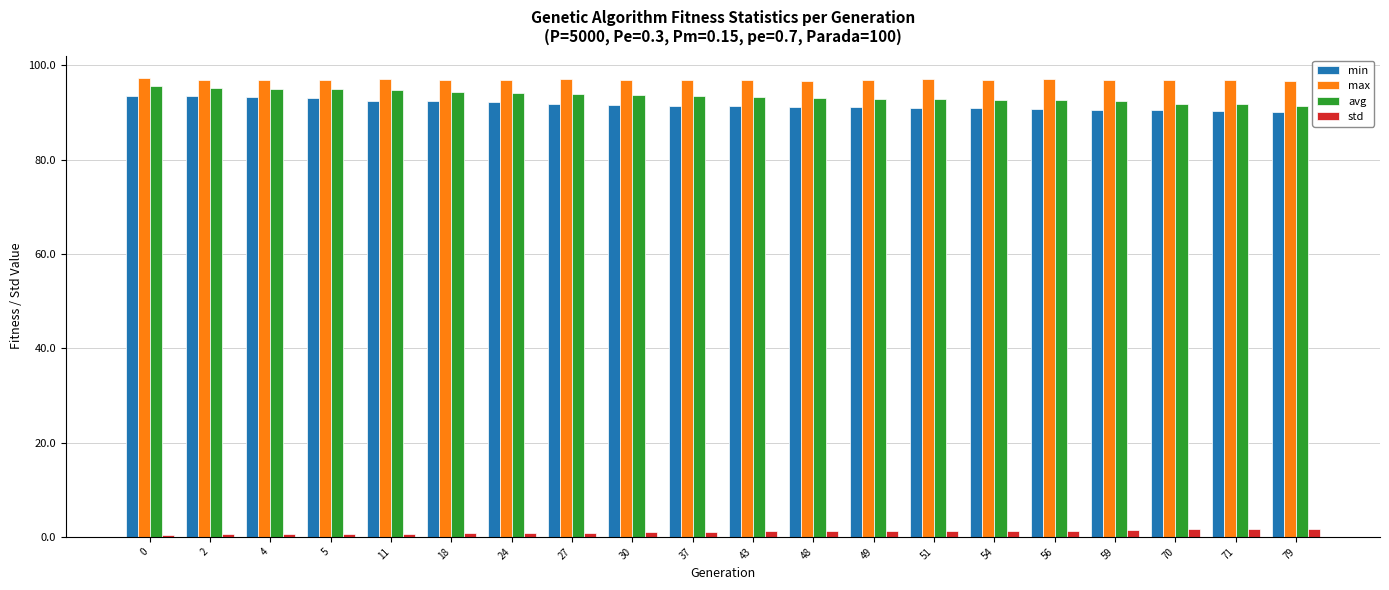

How many bars are there in total?

80